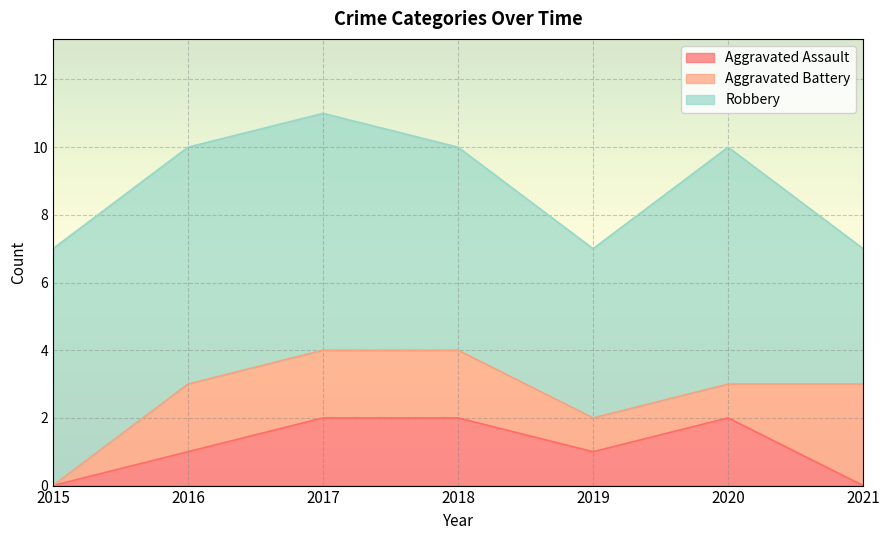

What is the approximate value of Aggravated Assault at 2019?

1